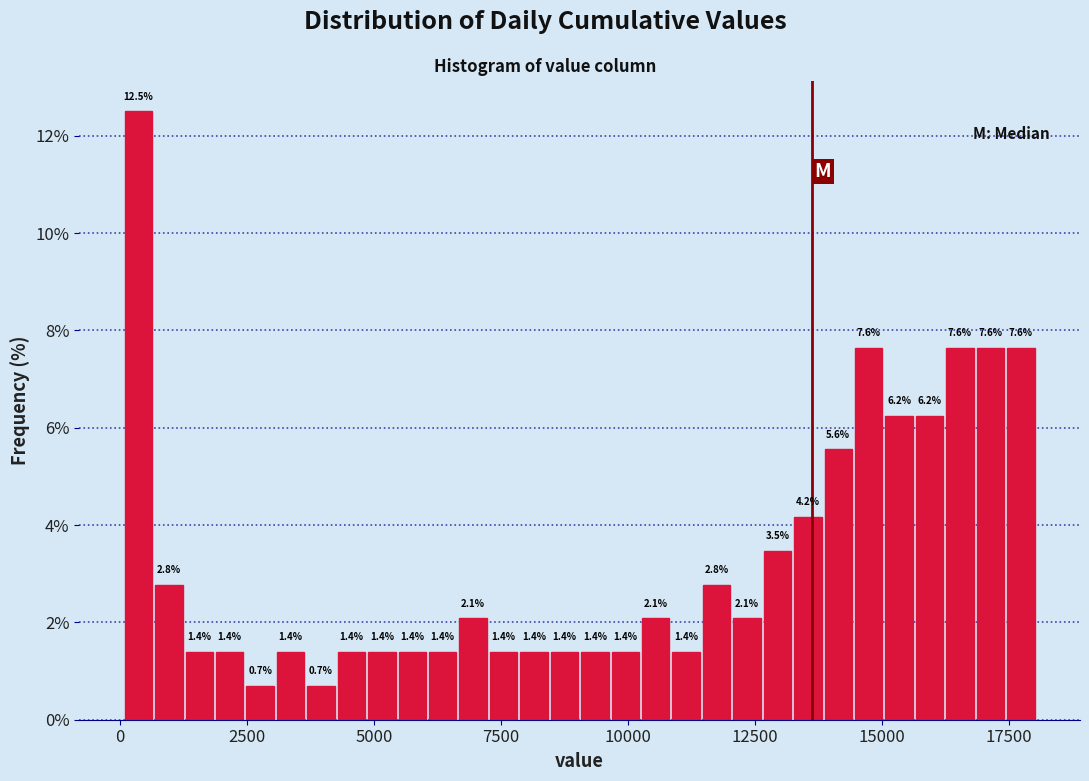

Around what value on the x-axis is the tallest bar? Give the approximate position of its centre, as read against the axis.

500